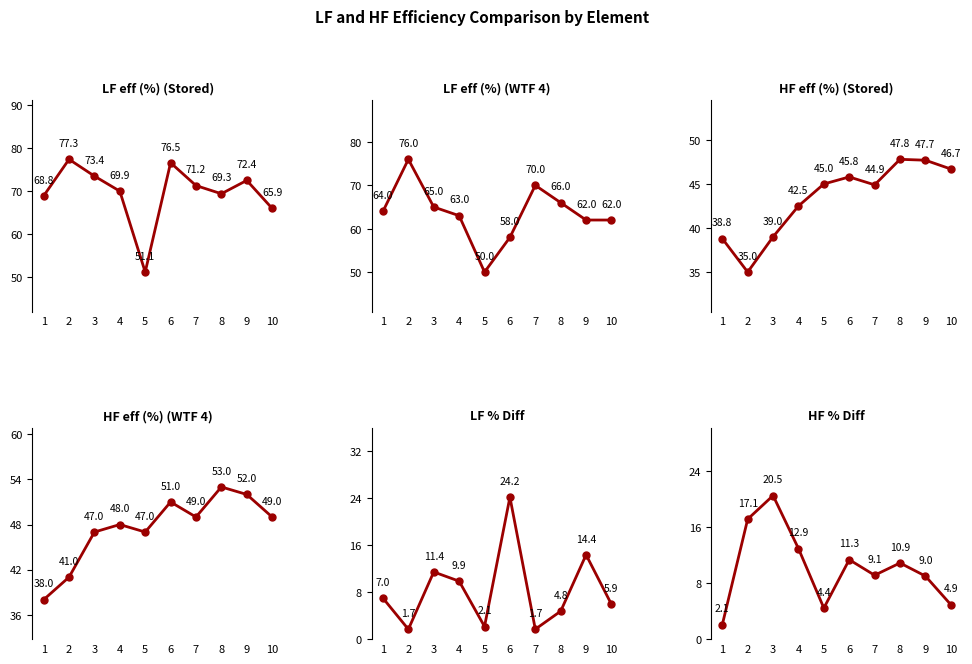

Read the LF eff (%) (WTF 4) value at 10.

62.0